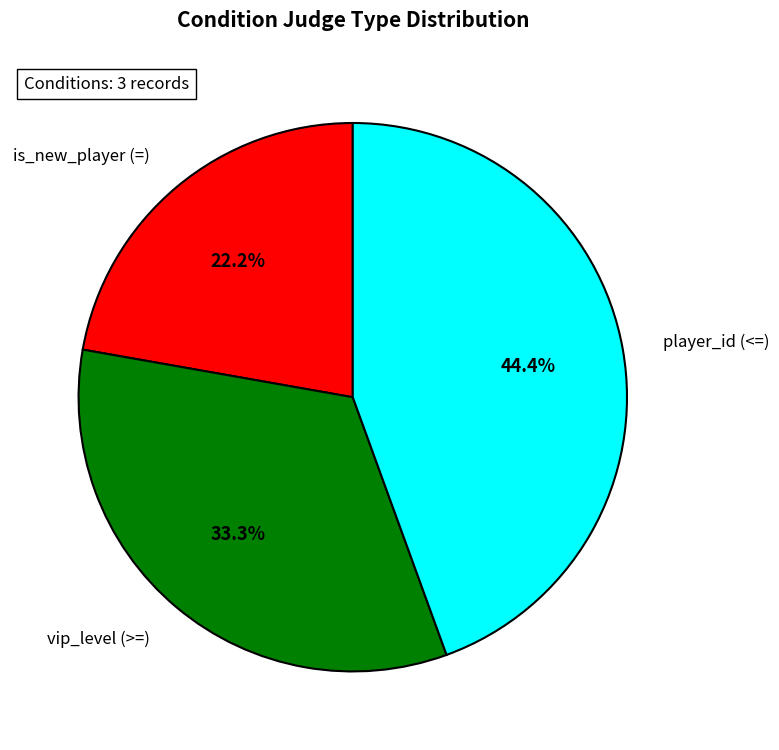

Count the number of slices in the pie.

3